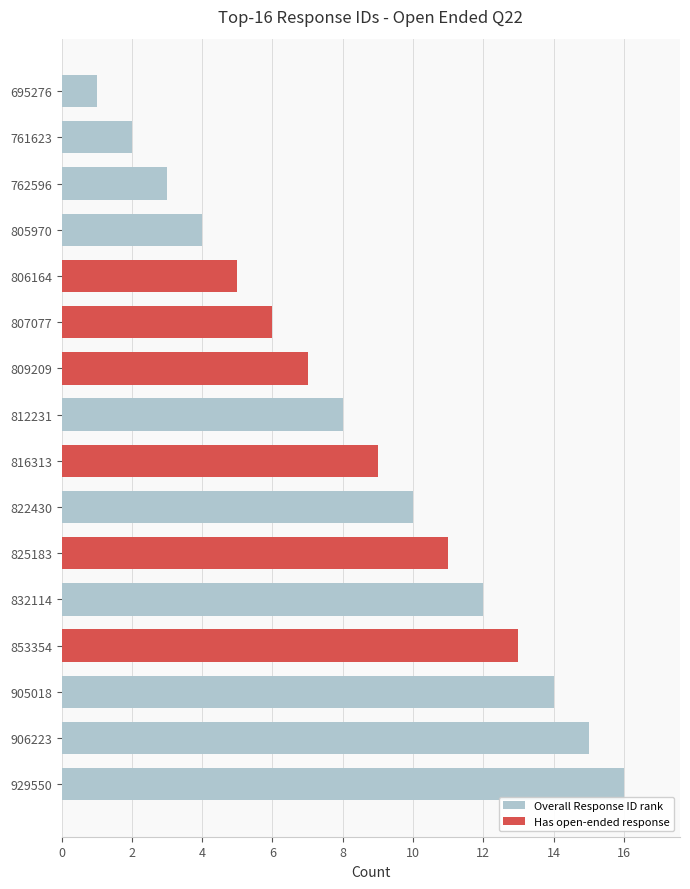

How many bars are there in each group?

2